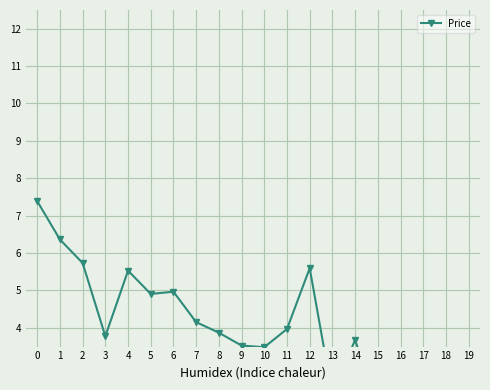

What is the approximate value at 13?

2.2